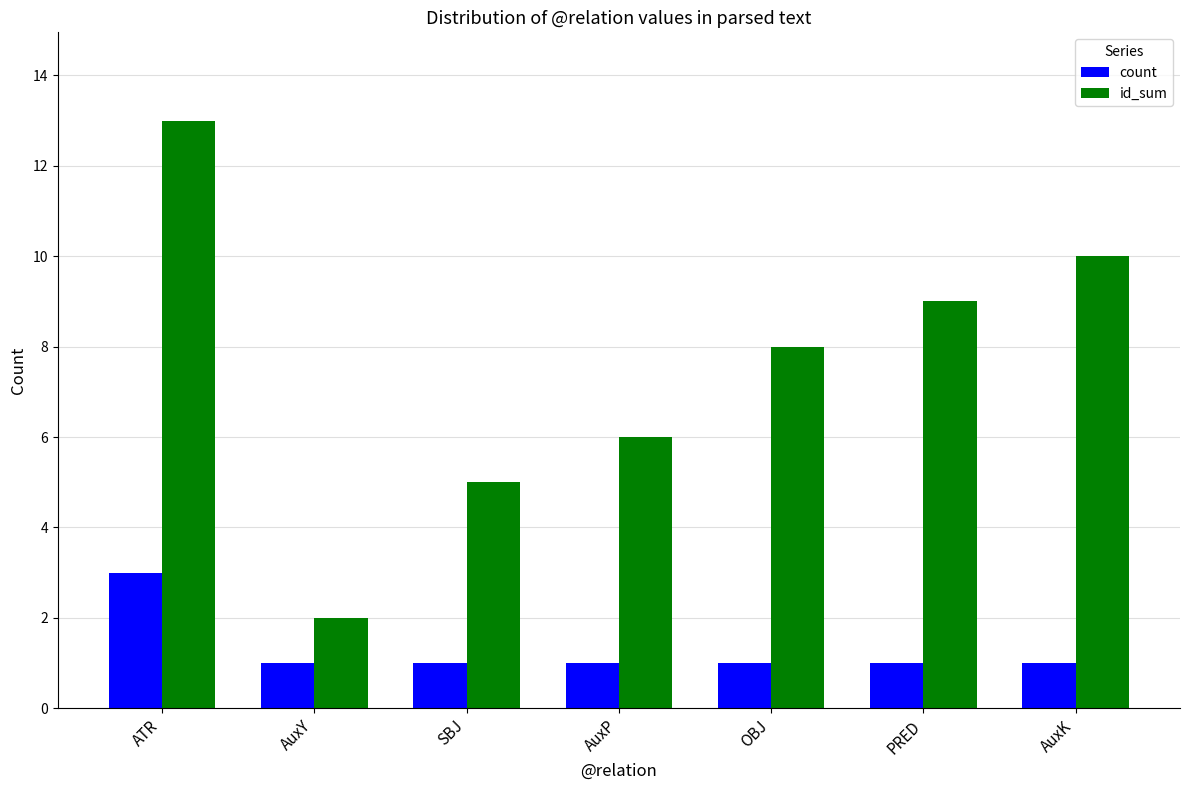

What position from the left is AuxP?

4